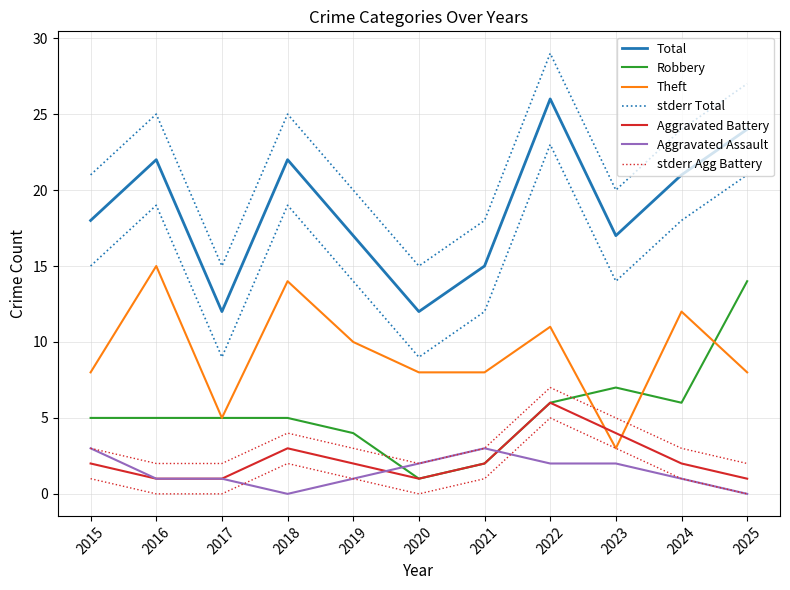

Between 2018 and 2025, which series saw the biggest shift?

Robbery